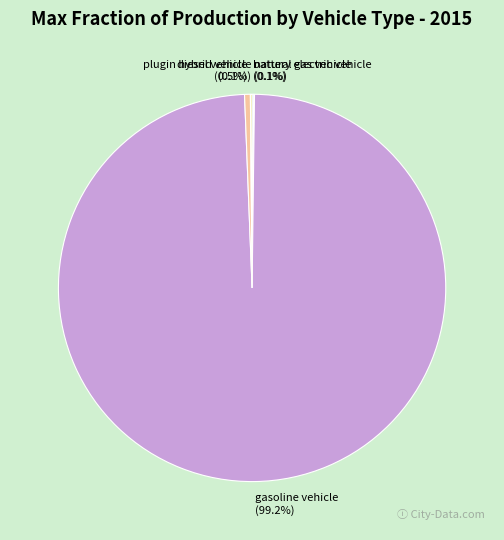

Is it true that gasoline vehicle is 89% of the pie?

False